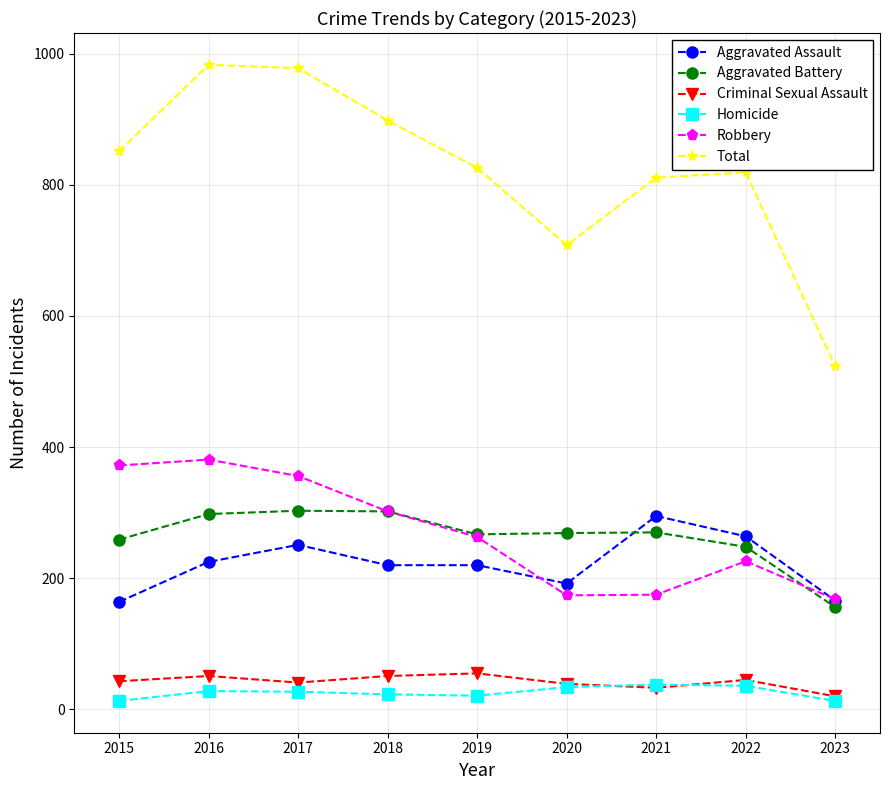

What is the value of the Criminal Sexual Assault point at the 1st from the left?

43